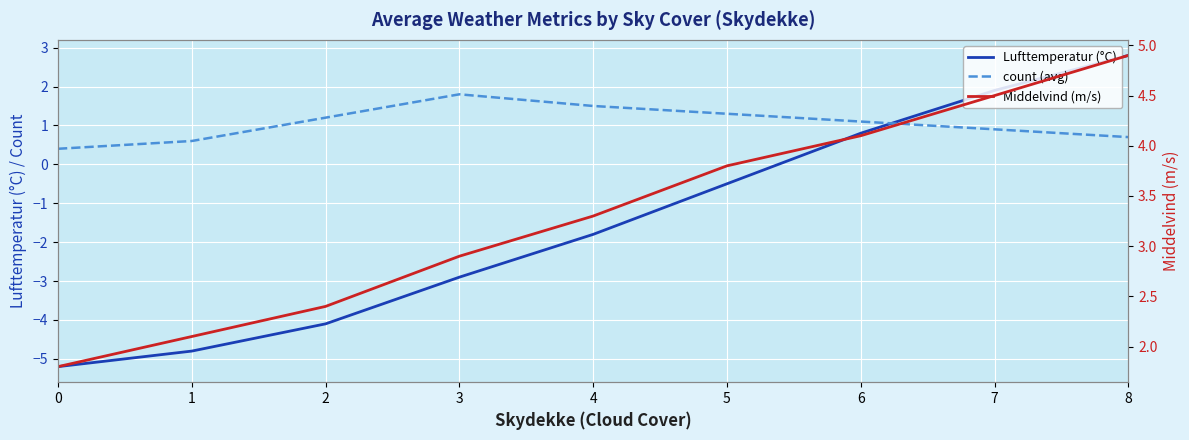

List the labels in order of count (avg) value, smallest first.

0, 1, 8, 7, 6, 2, 5, 4, 3